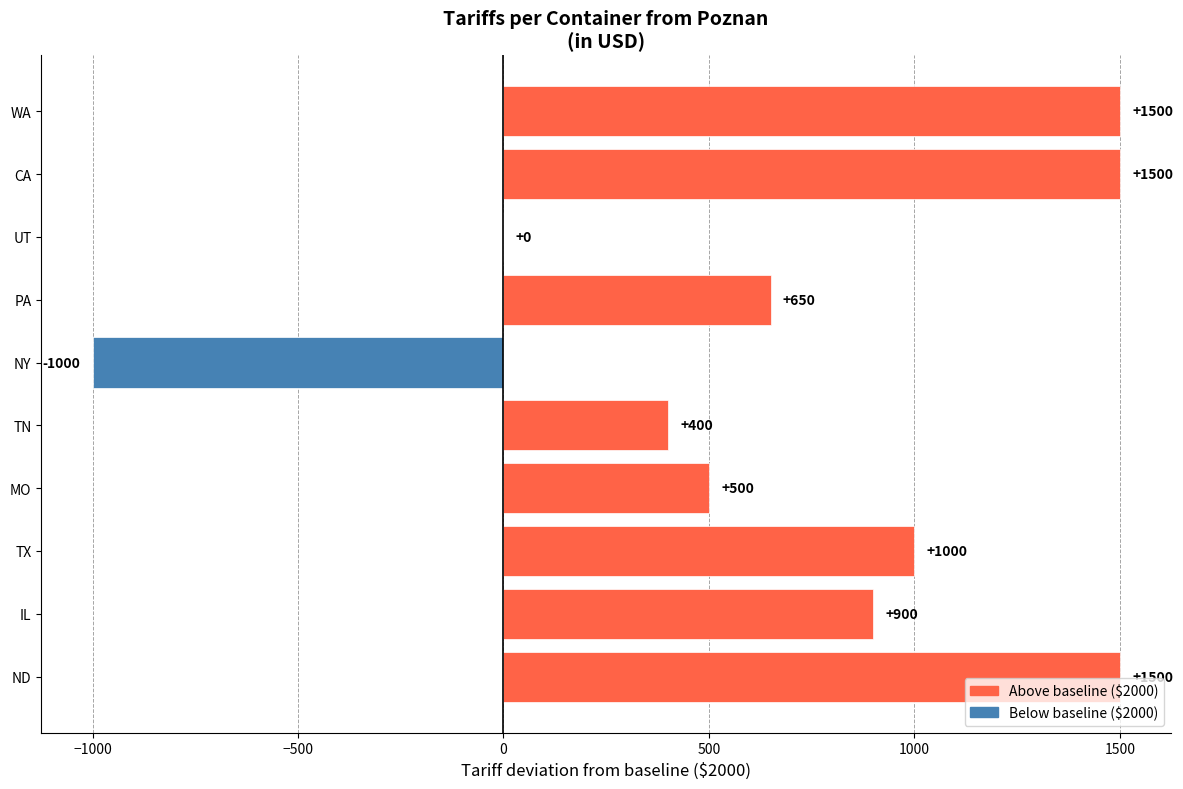

The chart shows a value of 1500 at ND. True or false?

True